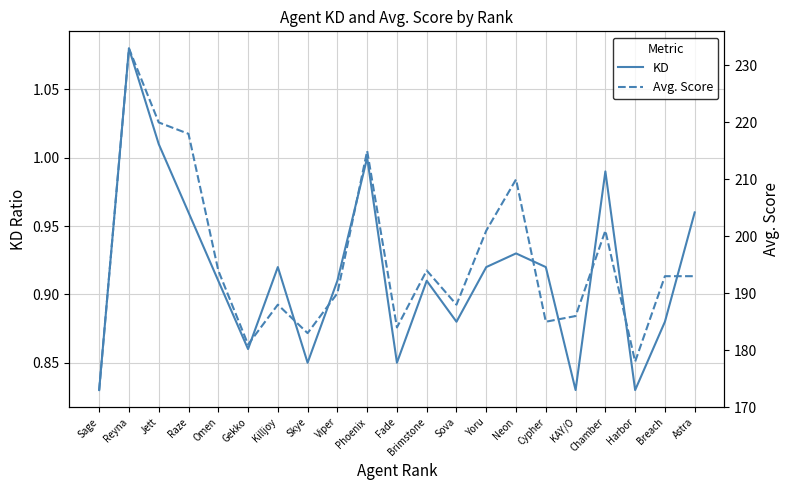

Which series has the largest range (max minus min)?

Avg. Score